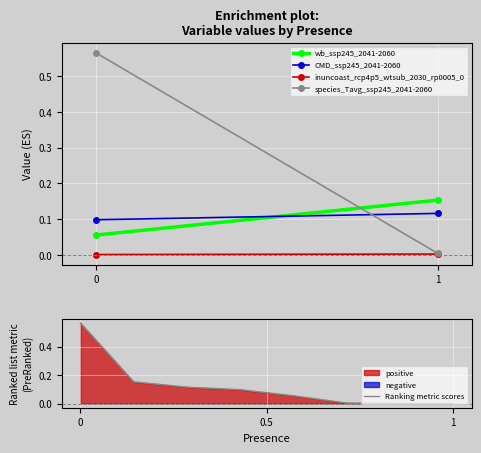

What is the difference between the maximum and minimum values in the species_Tavg_ssp245_2041-2060 series?

0.6